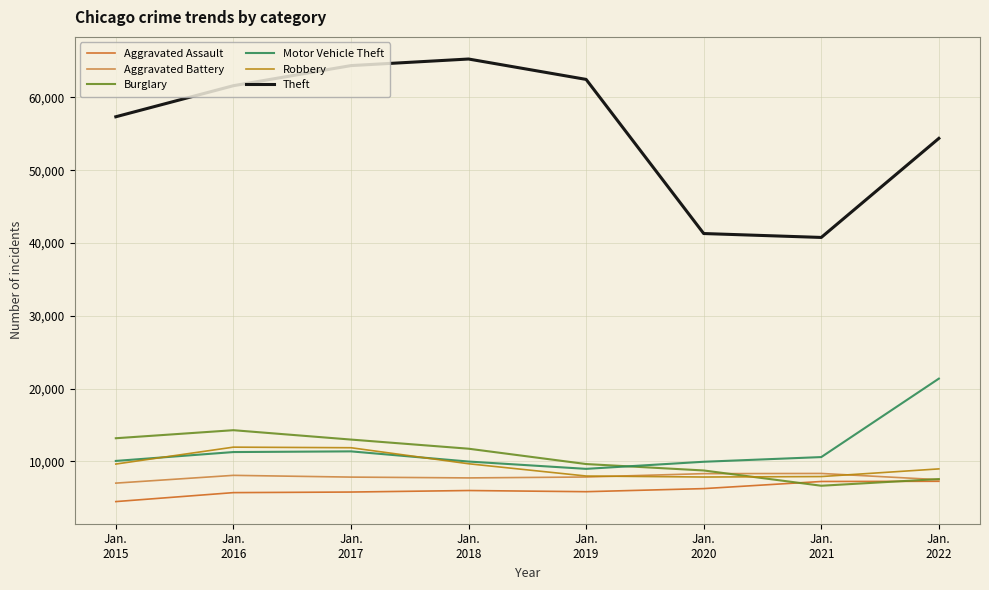

Which series has the widest spread of values?

Theft